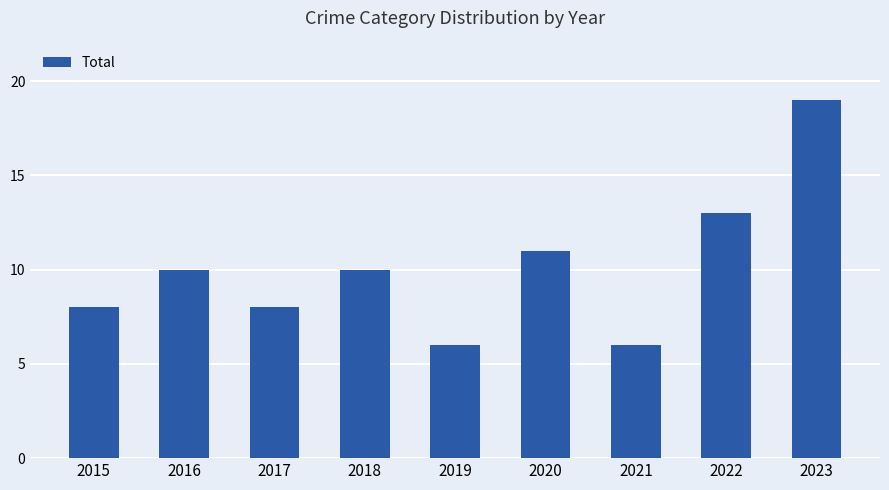

Which label corresponds to the largest value in the chart?

2023